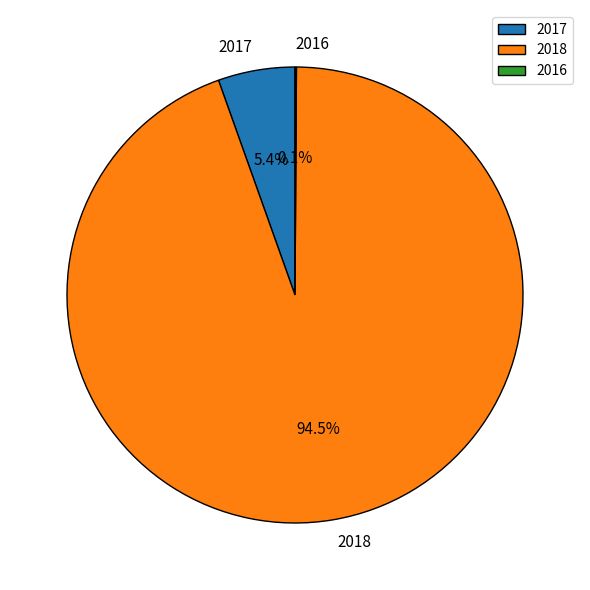

What is the largest slice in the pie chart?

2018